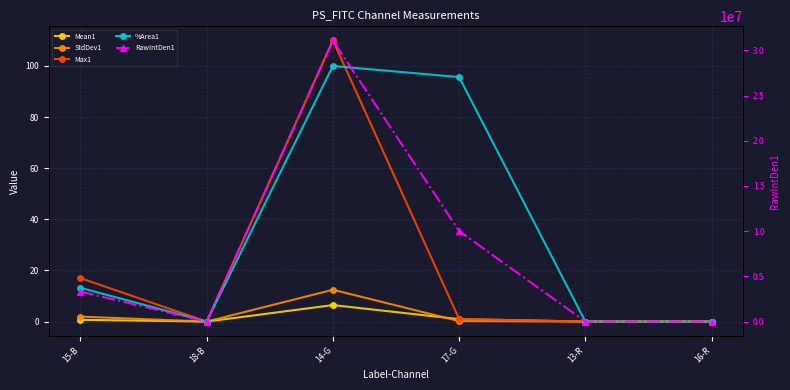

Does the chart display data point markers on the line(s)?

Yes